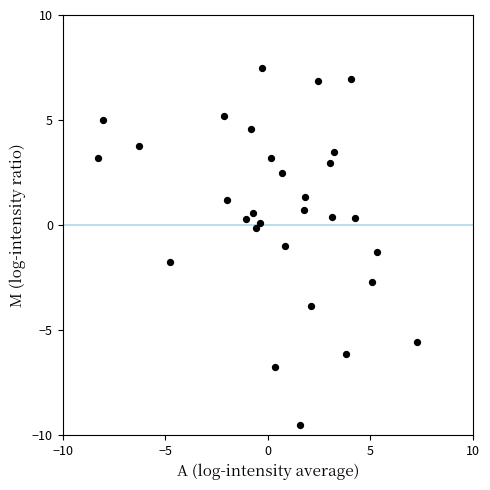

What is the range of X values (max minus min)?

15.6